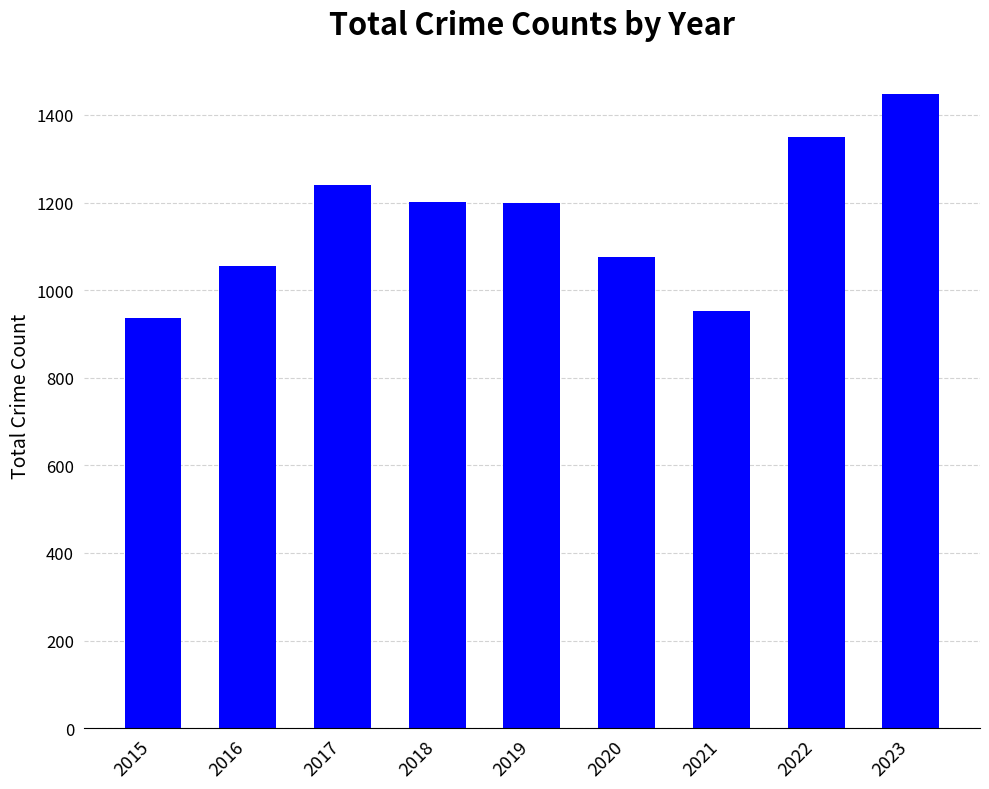

Where does the data first go above 1199?

2017